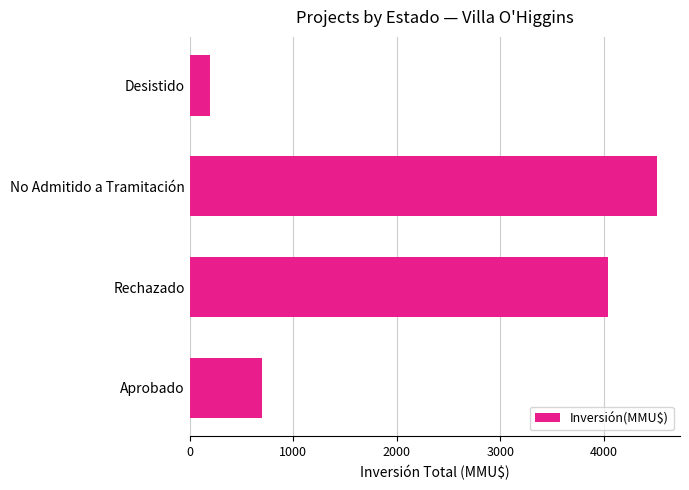

What is the greatest value displayed?

4510.0